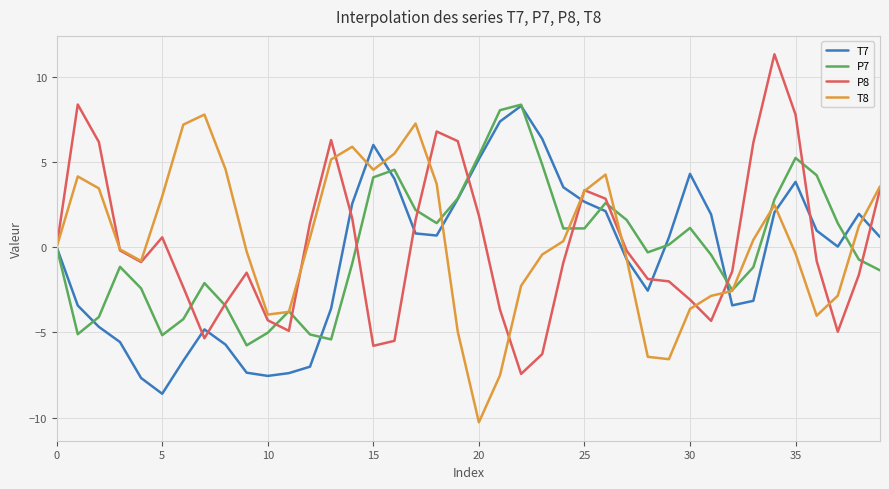

What is the label of the 20th point from the left?

19